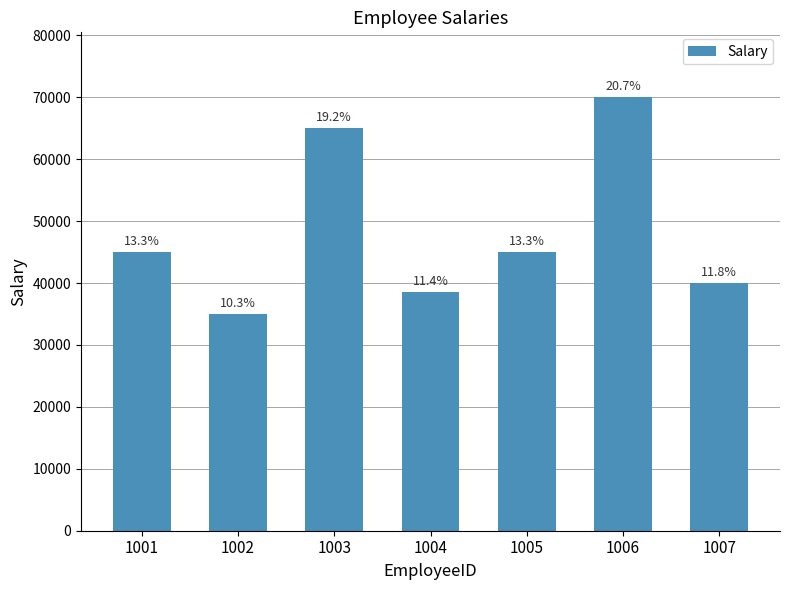

Which category has the lowest value across all series?

1002